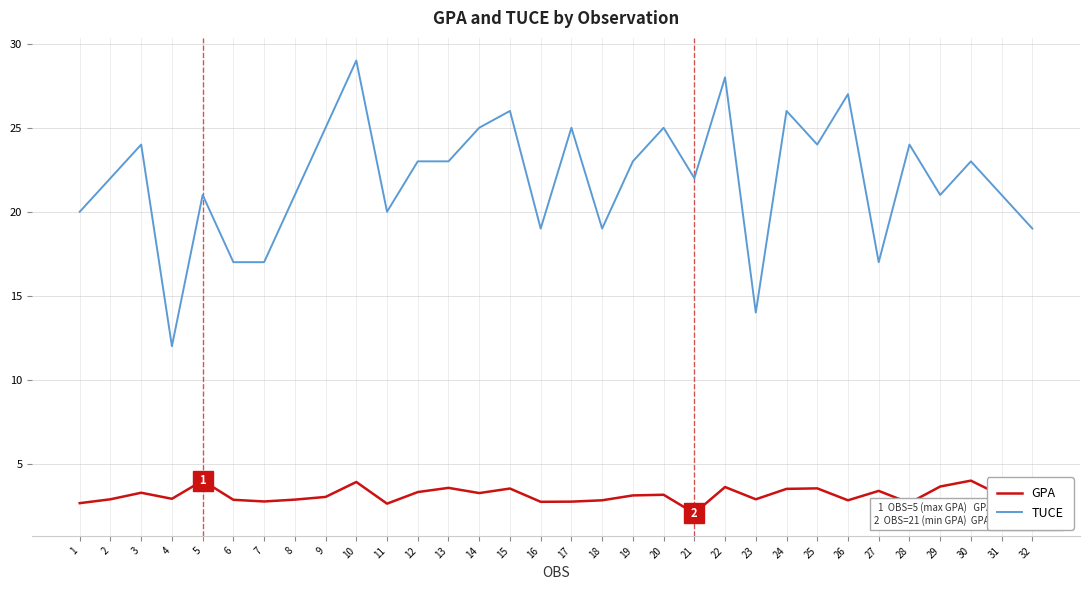

True or false: TUCE and GPA cross at least once.

False